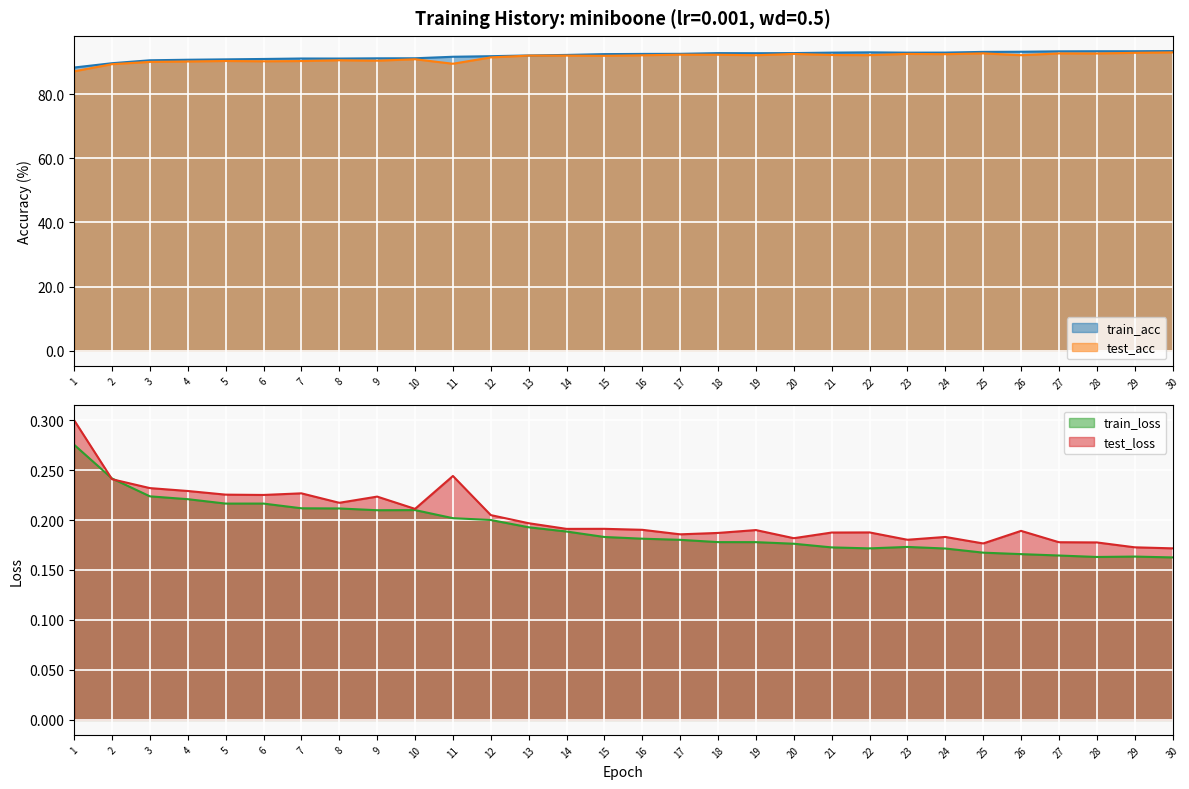

Reading left to right, extract all data points from this chart.

train_acc: 1=88.3	2=89.6	3=90.5	4=90.7	5=90.8	6=90.9	7=91.1	8=91.1	9=91.1	10=91.2	11=91.6	12=91.8	13=92.0	14=92.2	15=92.5	16=92.5	17=92.5	18=92.8	19=92.7	20=92.8	21=92.9	22=93.0	23=92.9	24=92.9	25=93.1	26=93.2	27=93.3	28=93.4	29=93.4	30=93.4
test_acc: 1=87.1	2=89.3	3=90.0	4=90.2	5=90.3	6=90.2	7=90.3	8=90.5	9=90.4	10=90.9	11=89.5	12=91.4	13=92.0	14=92.0	15=91.9	16=92.1	17=92.3	18=92.3	19=92.1	20=92.5	21=92.2	22=92.1	23=92.5	24=92.4	25=92.7	26=92.1	27=92.7	28=92.6	29=92.9	30=93.0
train_loss: 1=0.3	2=0.2	3=0.2	4=0.2	5=0.2	6=0.2	7=0.2	8=0.2	9=0.2	10=0.2	11=0.2	12=0.2	13=0.2	14=0.2	15=0.2	16=0.2	17=0.2	18=0.2	19=0.2	20=0.2	21=0.2	22=0.2	23=0.2	24=0.2	25=0.2	26=0.2	27=0.2	28=0.2	29=0.2	30=0.2
test_loss: 1=0.3	2=0.2	3=0.2	4=0.2	5=0.2	6=0.2	7=0.2	8=0.2	9=0.2	10=0.2	11=0.2	12=0.2	13=0.2	14=0.2	15=0.2	16=0.2	17=0.2	18=0.2	19=0.2	20=0.2	21=0.2	22=0.2	23=0.2	24=0.2	25=0.2	26=0.2	27=0.2	28=0.2	29=0.2	30=0.2